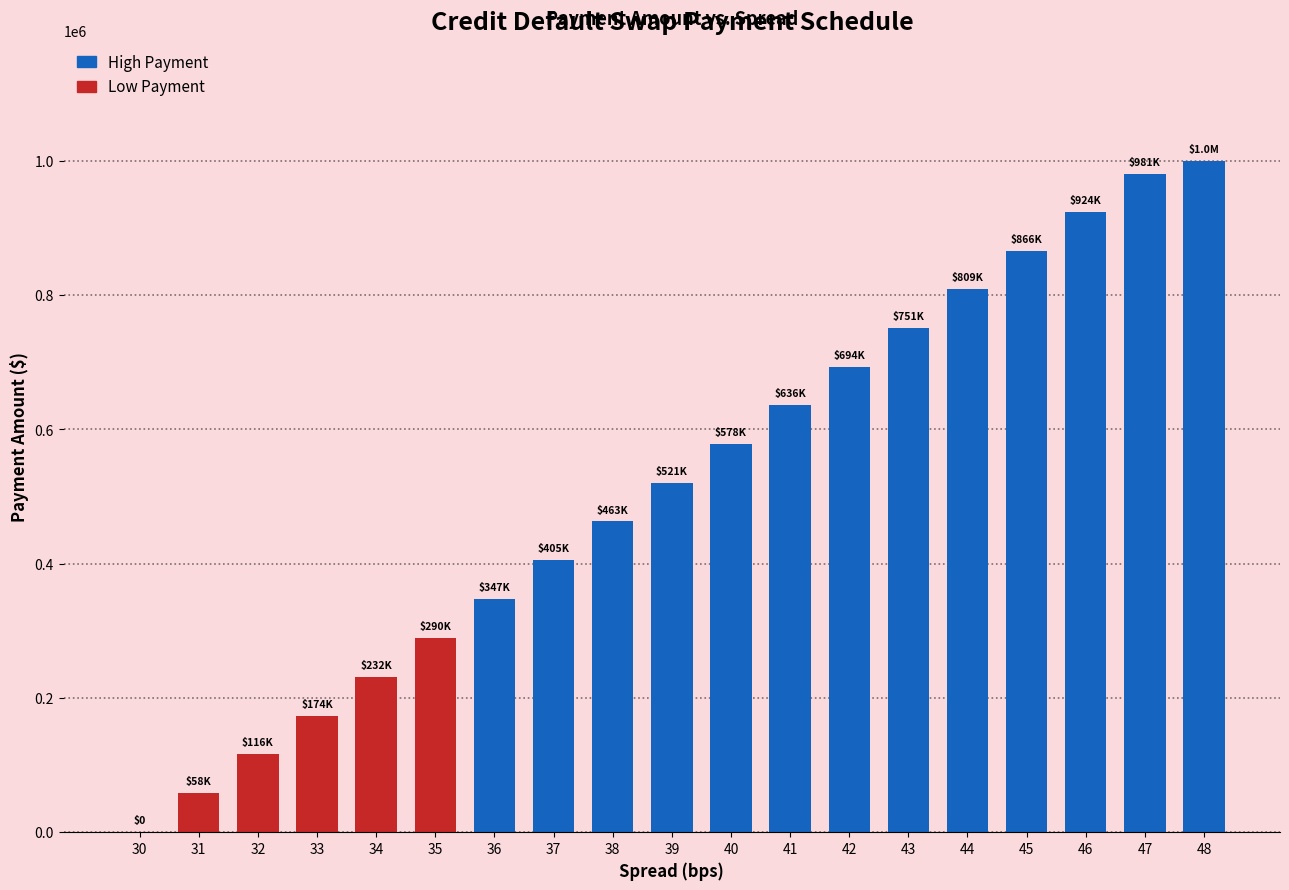

What is the sum of all values?

9843758.0